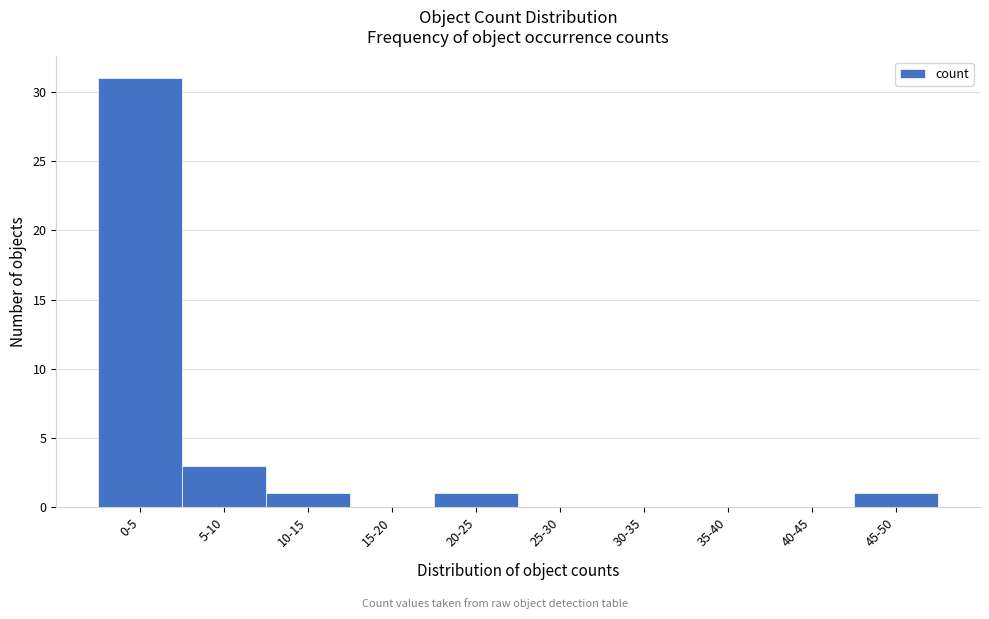

Reading left to right, transcribe all the data shown in this chart.

0-5=31	5-10=3	10-15=1	15-20=0	20-25=1	25-30=0	30-35=0	35-40=0	40-45=0	45-50=1